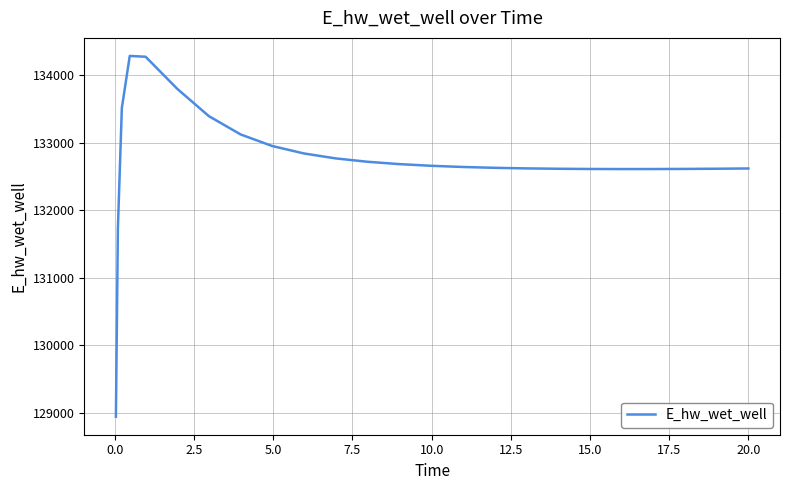

What is the minimum value shown in the chart?

128942.2